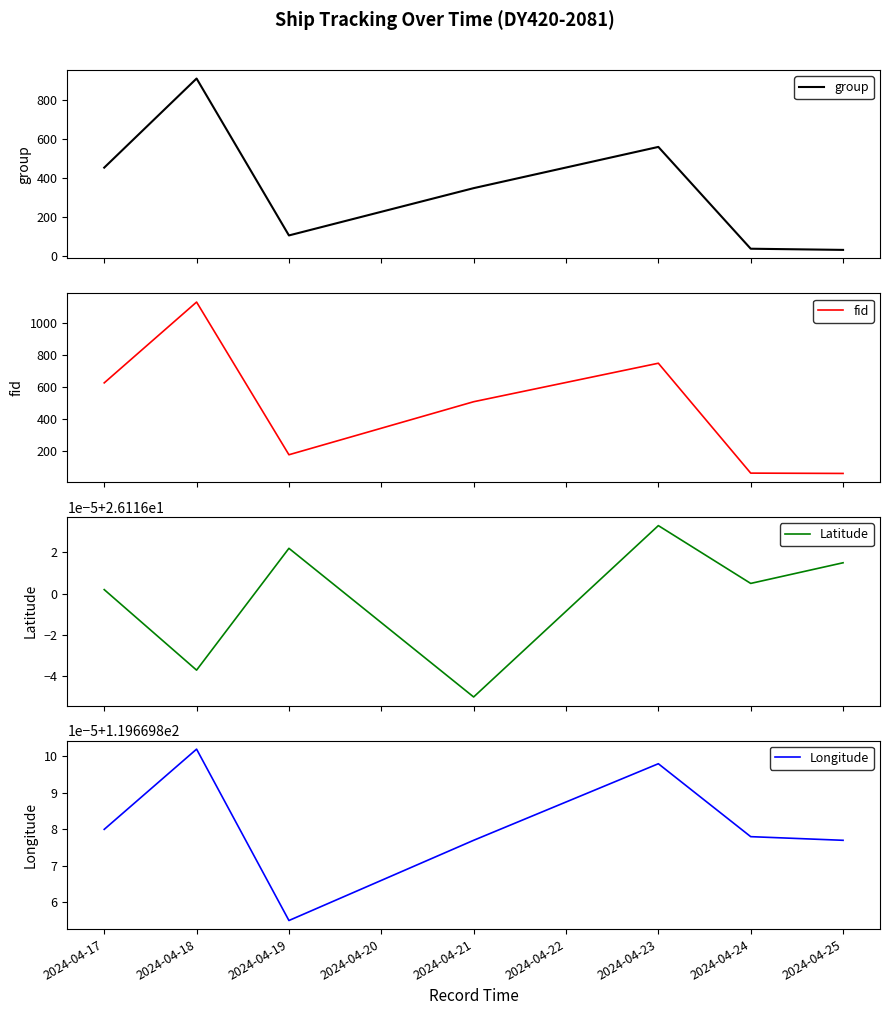

What is the minimum value for fid?

58